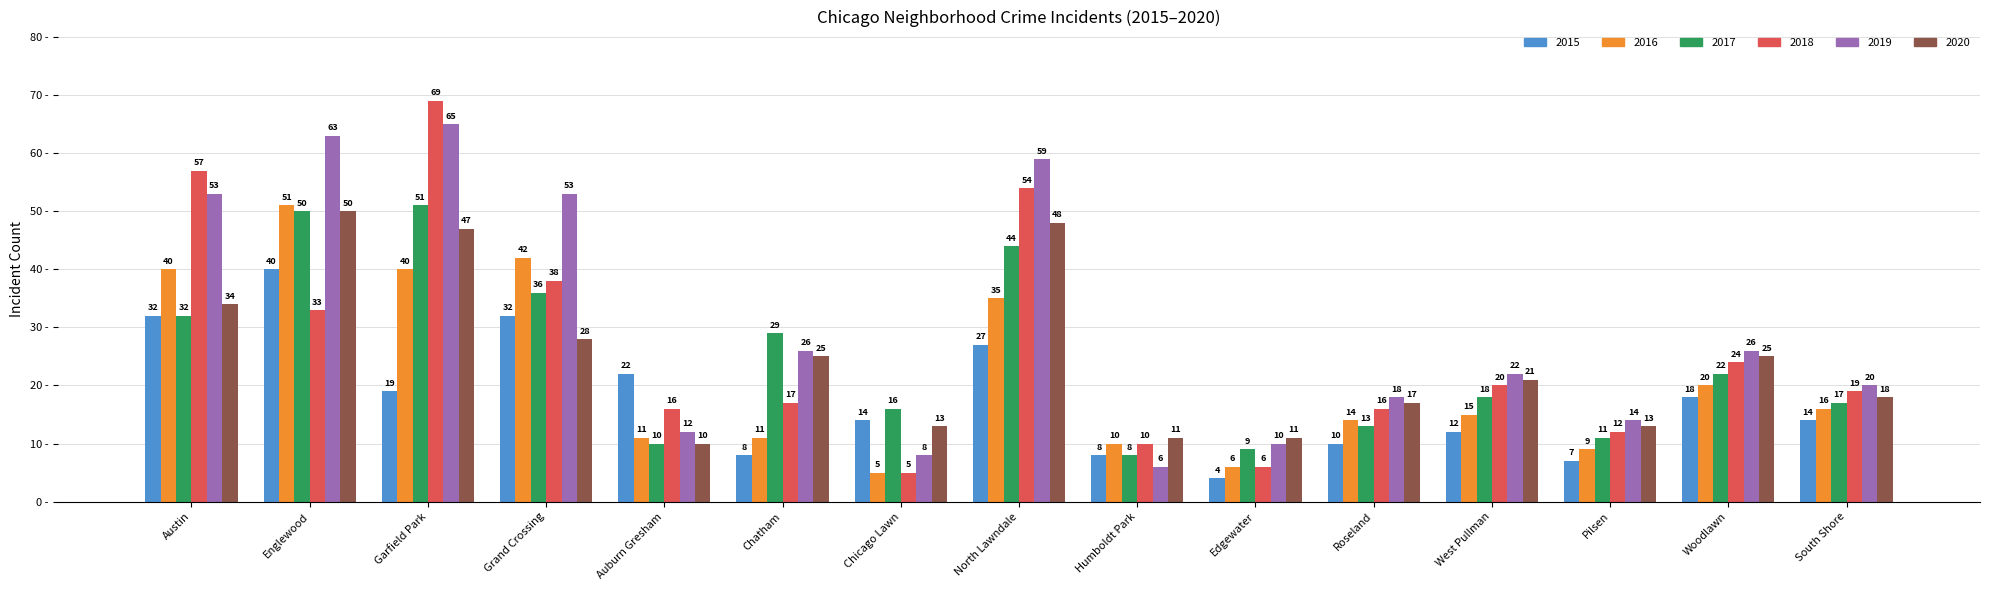

What position from the right is Chicago Lawn?

9